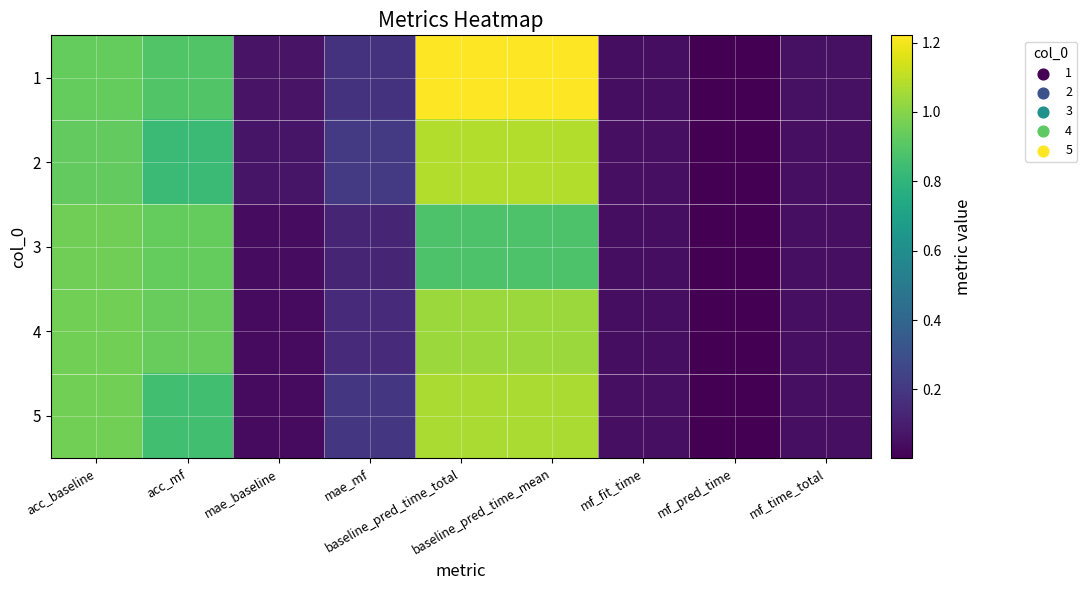

Reading right to left, extract all data points from this chart.

1: mf_time_total=0.1	mf_pred_time=0.0	mf_fit_time=0.0	baseline_pred_time_mean=1.2	baseline_pred_time_total=1.2	mae_mf=0.2	mae_baseline=0.1	acc_mf=0.9	acc_baseline=0.9
2: mf_time_total=0.1	mf_pred_time=0.0	mf_fit_time=0.1	baseline_pred_time_mean=1.1	baseline_pred_time_total=1.1	mae_mf=0.2	mae_baseline=0.1	acc_mf=0.8	acc_baseline=0.9
3: mf_time_total=0.0	mf_pred_time=0.0	mf_fit_time=0.0	baseline_pred_time_mean=0.9	baseline_pred_time_total=0.9	mae_mf=0.1	mae_baseline=0.0	acc_mf=0.9	acc_baseline=1.0
4: mf_time_total=0.1	mf_pred_time=0.0	mf_fit_time=0.0	baseline_pred_time_mean=1.0	baseline_pred_time_total=1.0	mae_mf=0.1	mae_baseline=0.0	acc_mf=0.9	acc_baseline=1.0
5: mf_time_total=0.1	mf_pred_time=0.0	mf_fit_time=0.0	baseline_pred_time_mean=1.1	baseline_pred_time_total=1.1	mae_mf=0.2	mae_baseline=0.0	acc_mf=0.9	acc_baseline=1.0